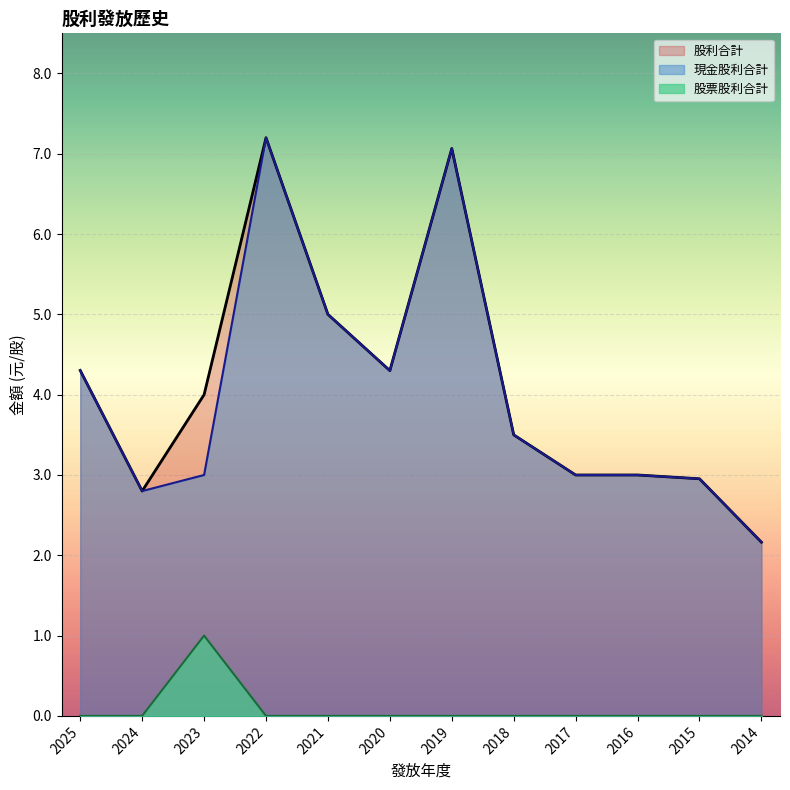

What is the difference between the maximum and minimum values in the 現金股利合計 series?

5.0